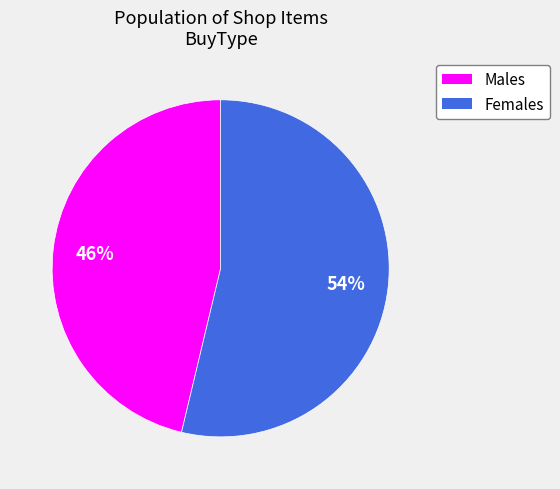

Does any single category account for the majority?

Yes